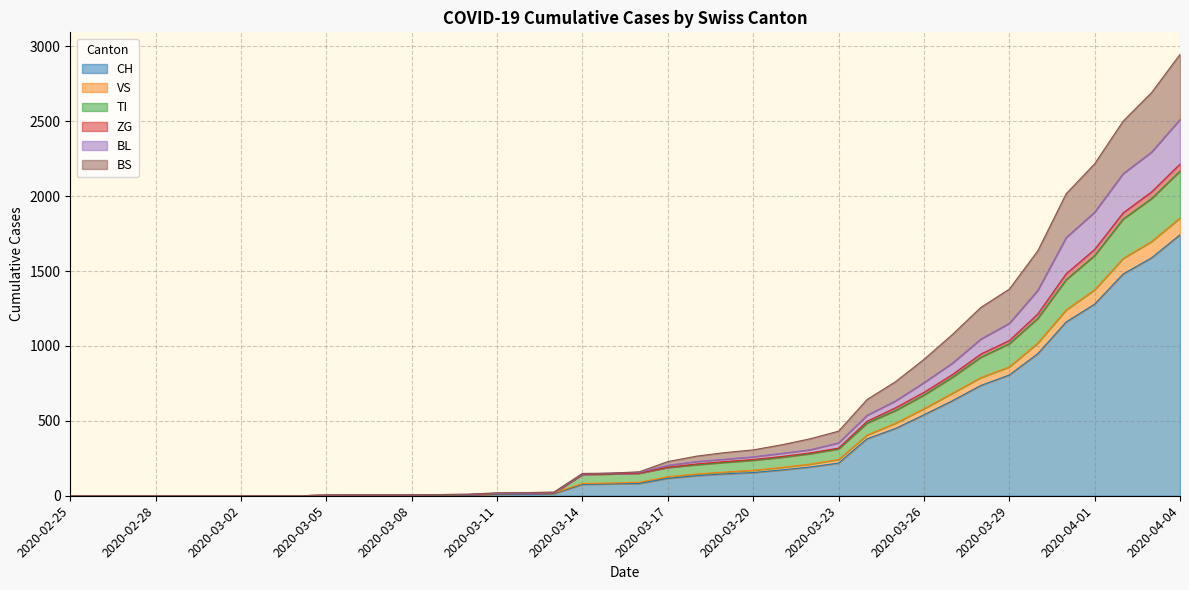

What is the maximum value for CH?

1742